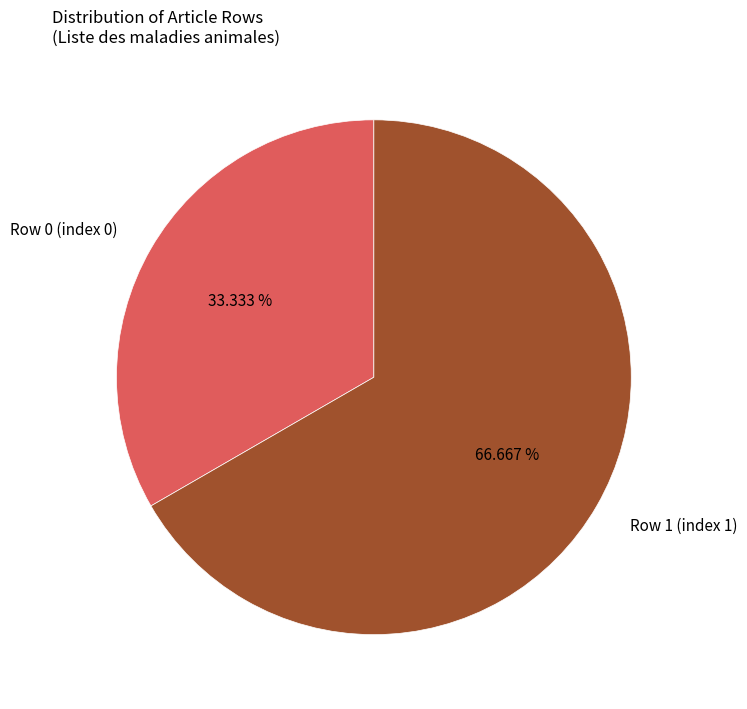

Does Row 1 account for over 50% of the chart?

Yes